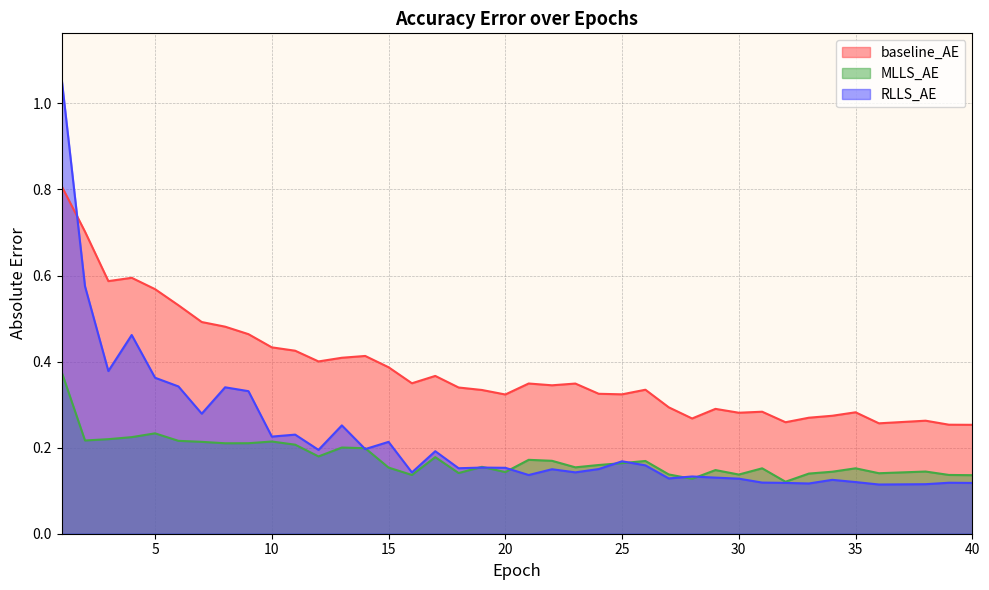

What is the greatest value displayed?

1.1